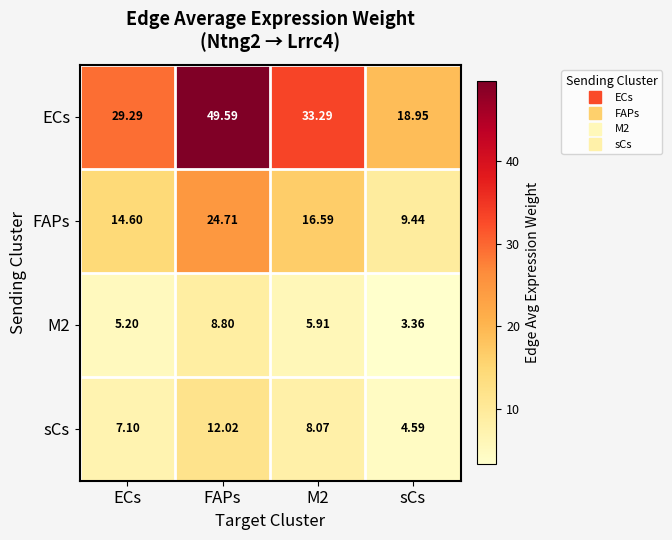

Between M2 and sCs, which series saw the biggest shift?

ECs